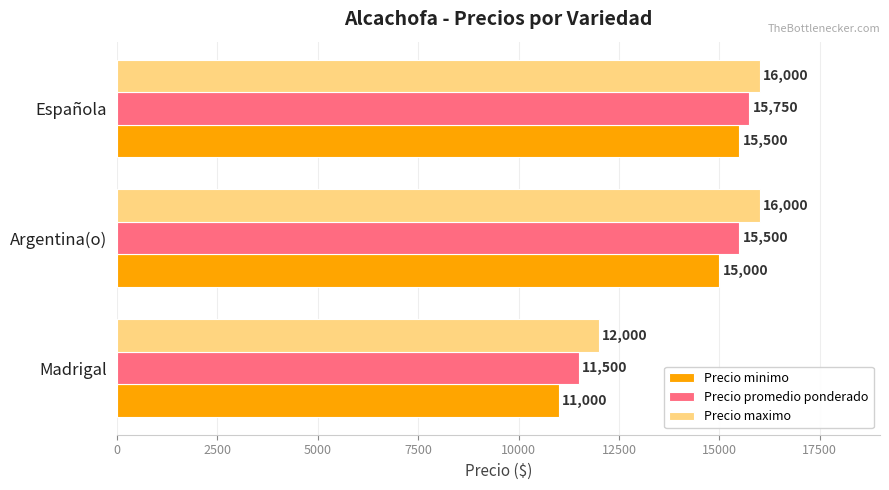

At which category is the sum across all series the highest?

Española